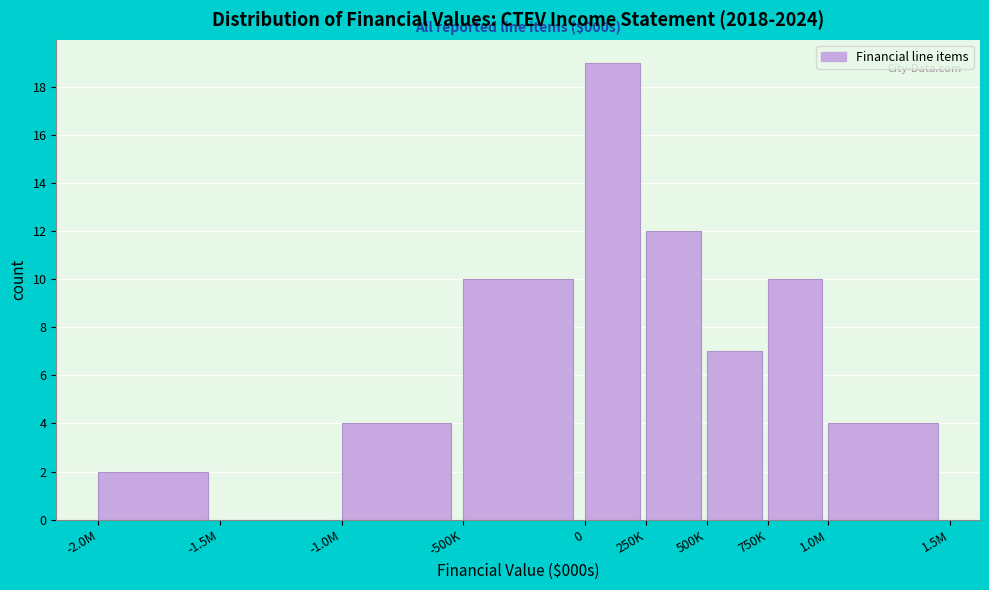

Reading left to right, list all the values displayed in this chart.

-2.0M=2	-1.5M=0	-1.0M=4	-500K=10	0=19	250K=12	500K=7	750K=10	1.0M=4